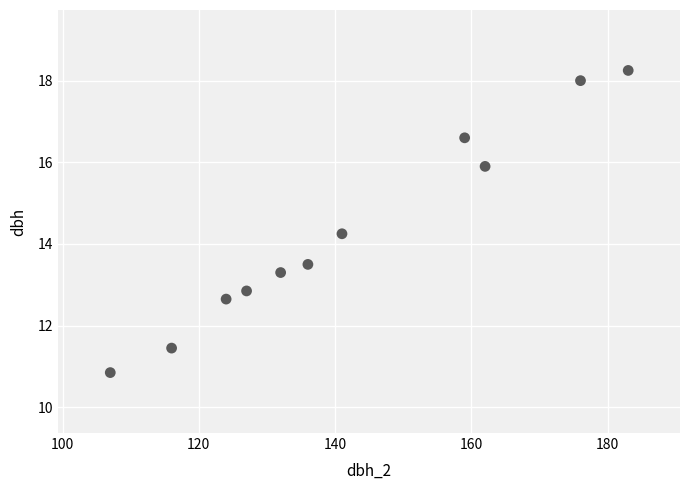

What is the average X value?

142.1